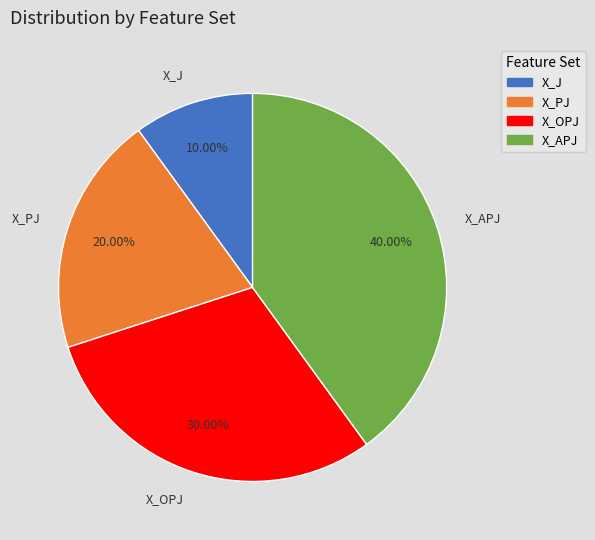

Does X_PJ account for over 50% of the chart?

No